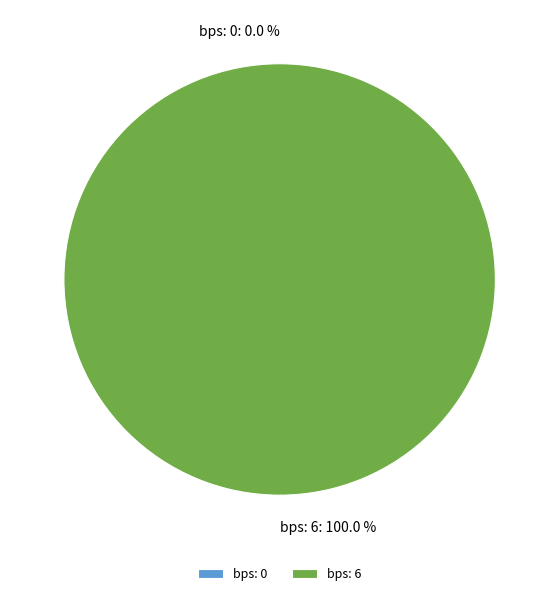

Which slice is the smallest?

bps: 0